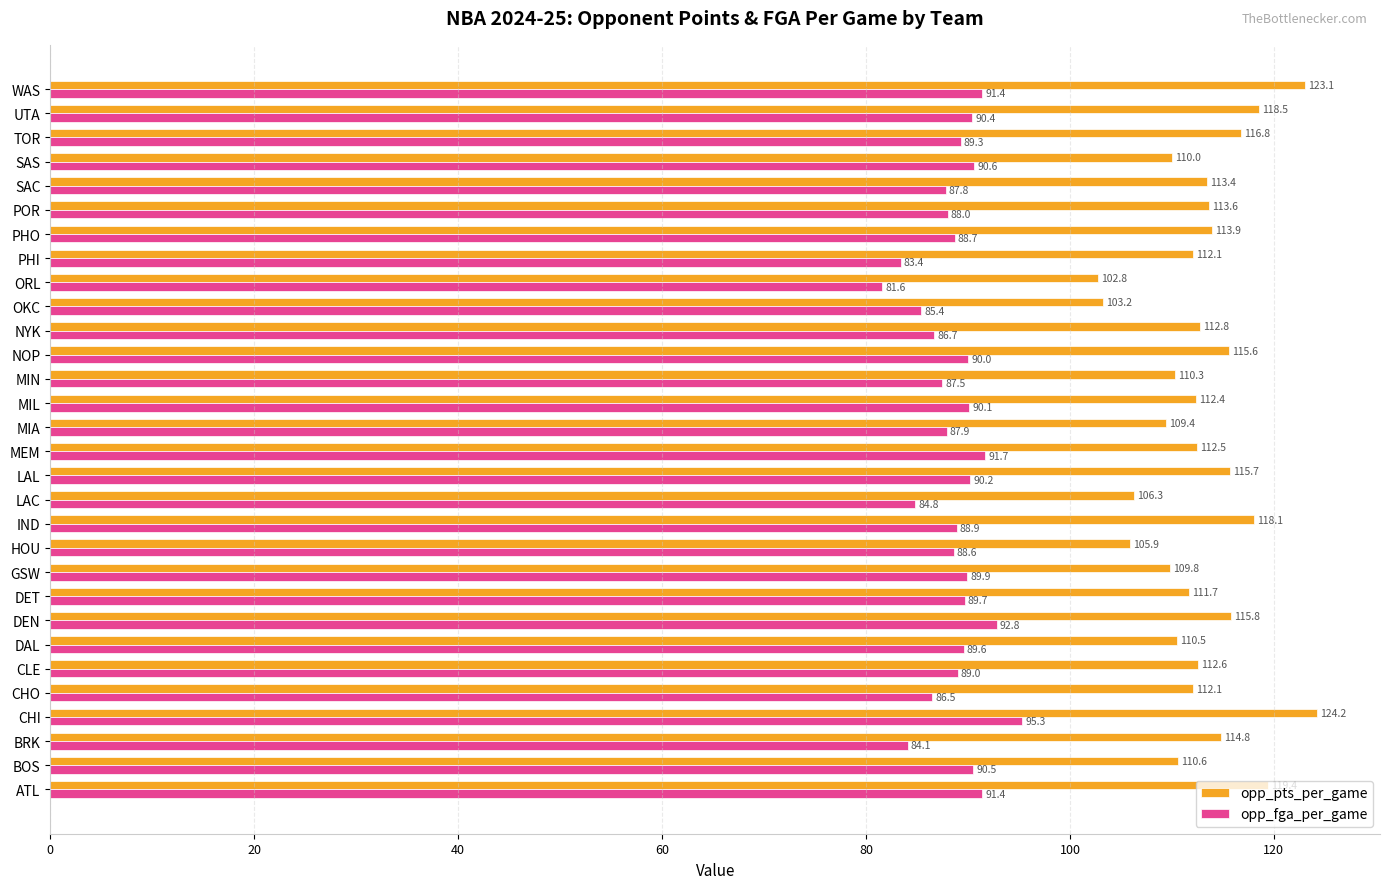

What is the difference between the second highest and minimum values in the opp_pts_per_game series?

20.3